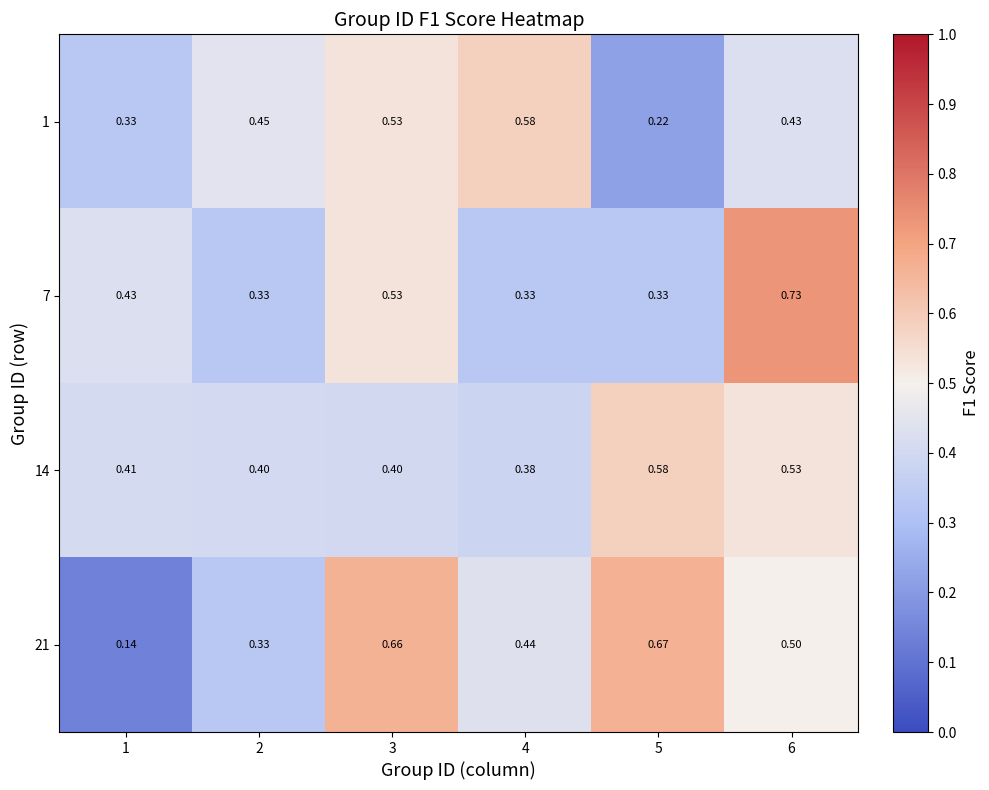

Rank the series at 5 from highest to lowest value.

21, 14, 7, 1